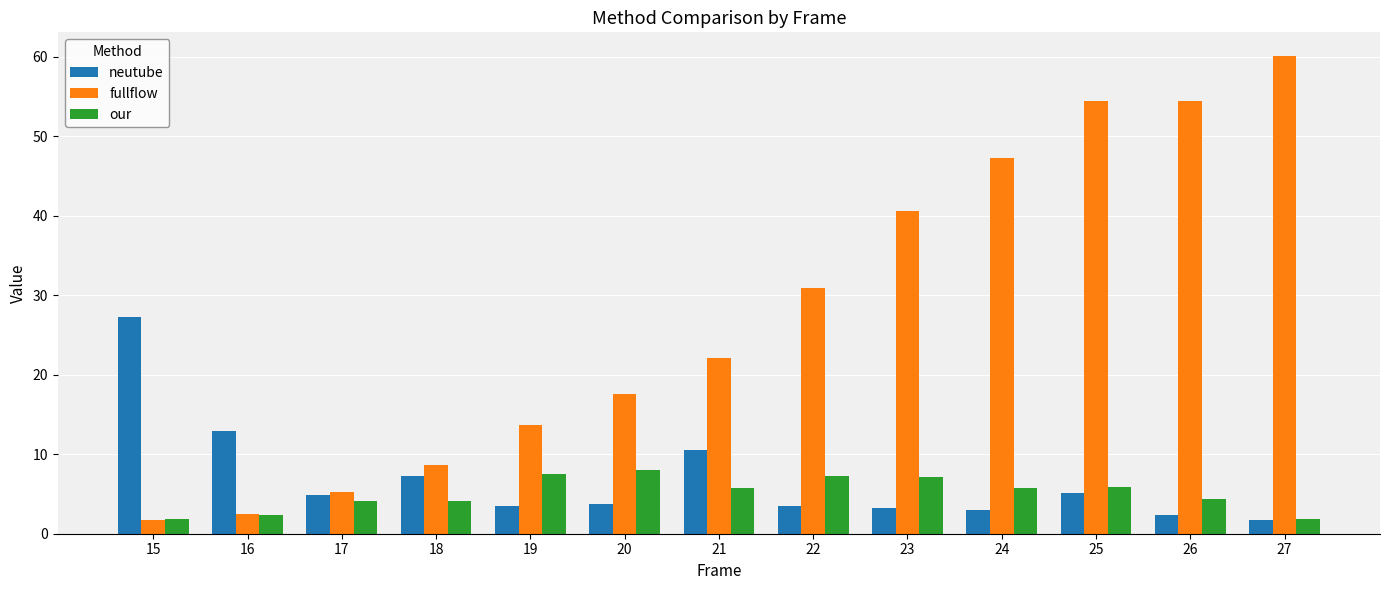

What is the average value of the fullflow series?

27.6